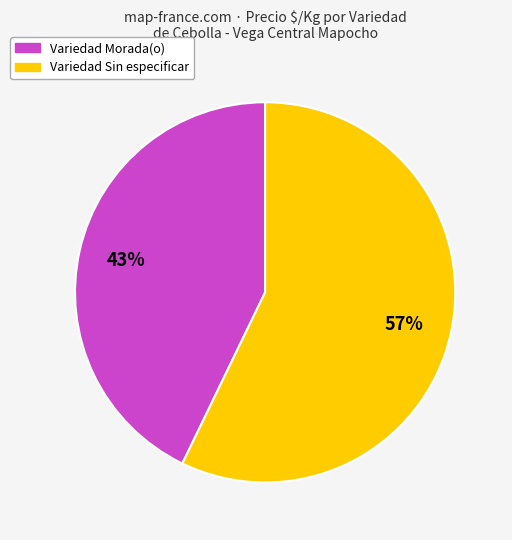

To the nearest percent, what is the difference between the largest and smallest slice percentages?

14%